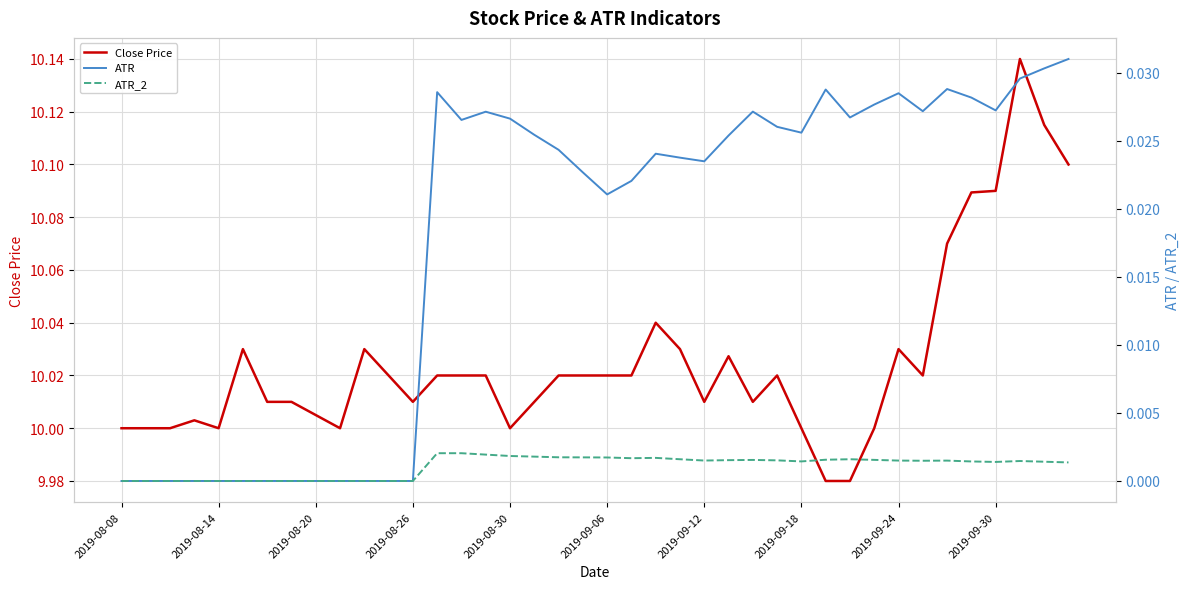

The value of Close Price at 2019-09-30 is 3.8. True or false?

False